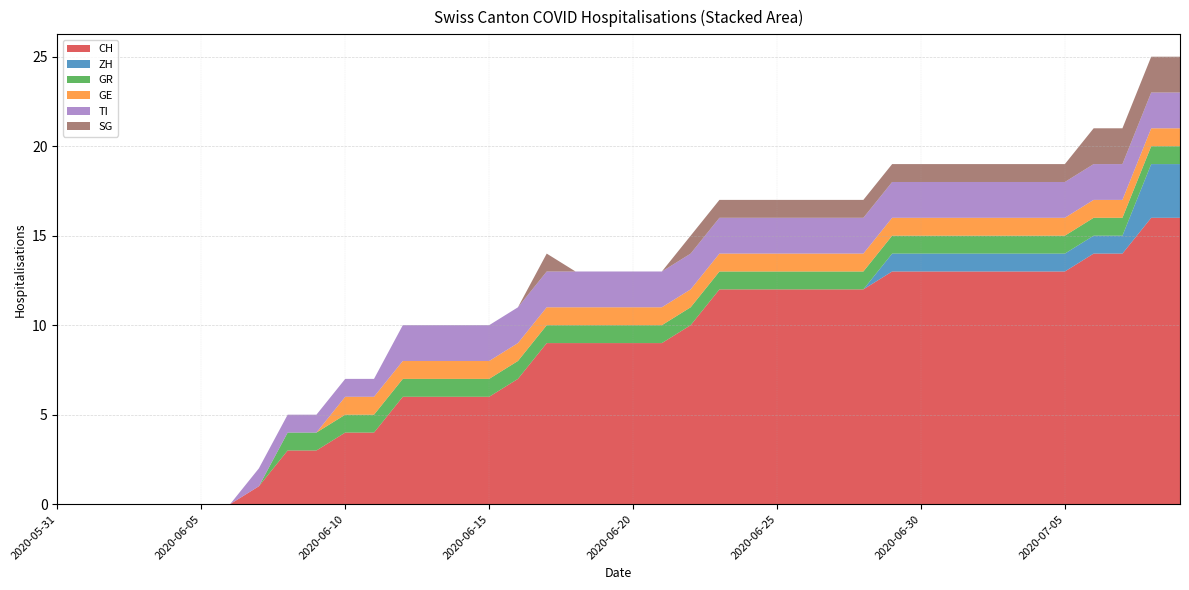

Reading right to left, what are all the values shown in this chart?

CH: 16	16	14	14	13	13	13	13	13	13	13	12	12	12	12	12	12	10	9	9	9	9	9	7	6	6	6	6	4	4	3	3	1	0	0	0	0	0	0	0
ZH: 3	3	1	1	1	1	1	1	1	1	1	0	0	0	0	0	0	0	0	0	0	0	0	0	0	0	0	0	0	0	0	0	0	0	0	0	0	0	0	0
GR: 1	1	1	1	1	1	1	1	1	1	1	1	1	1	1	1	1	1	1	1	1	1	1	1	1	1	1	1	1	1	1	1	0	0	0	0	0	0	0	0
GE: 1	1	1	1	1	1	1	1	1	1	1	1	1	1	1	1	1	1	1	1	1	1	1	1	1	1	1	1	1	1	0	0	0	0	0	0	0	0	0	0
TI: 2	2	2	2	2	2	2	2	2	2	2	2	2	2	2	2	2	2	2	2	2	2	2	2	2	2	2	2	1	1	1	1	1	0	0	0	0	0	0	0
SG: 2	2	2	2	1	1	1	1	1	1	1	1	1	1	1	1	1	1	0	0	0	0	1	0	0	0	0	0	0	0	0	0	0	0	0	0	0	0	0	0